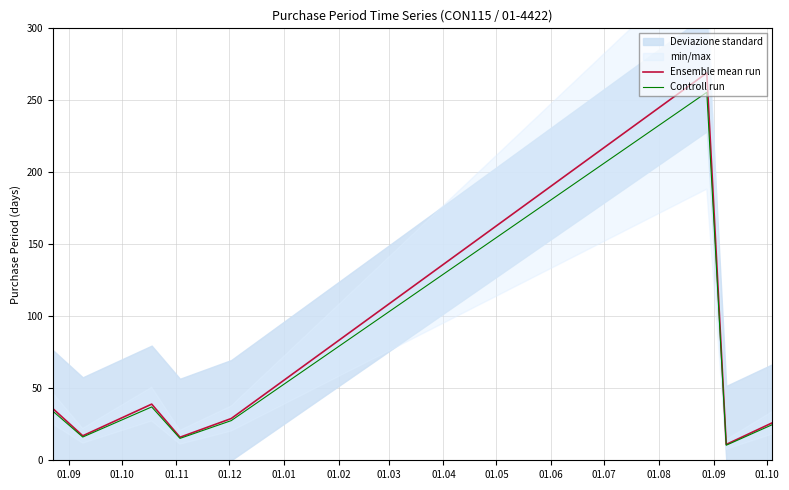

What is the difference between the maximum and minimum values in the Controll run series?

245.1